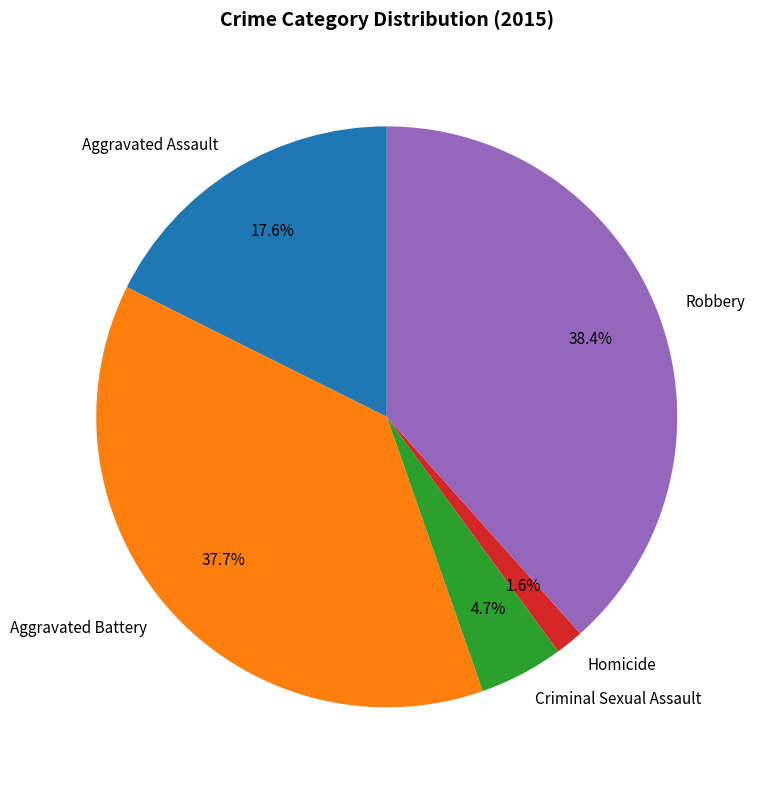

Which slice is the smallest?

Homicide